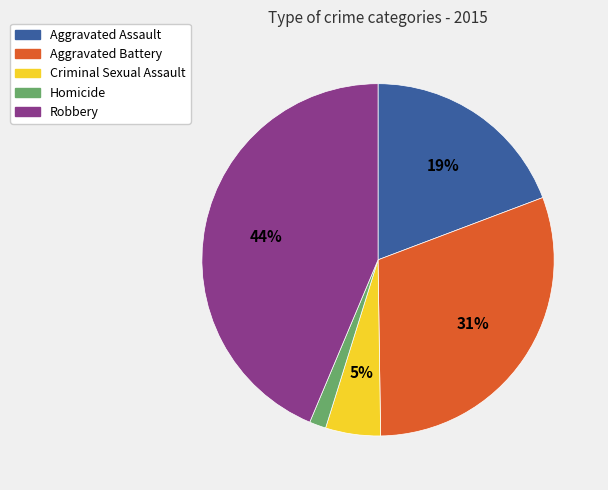

How many segments does this pie chart have?

5